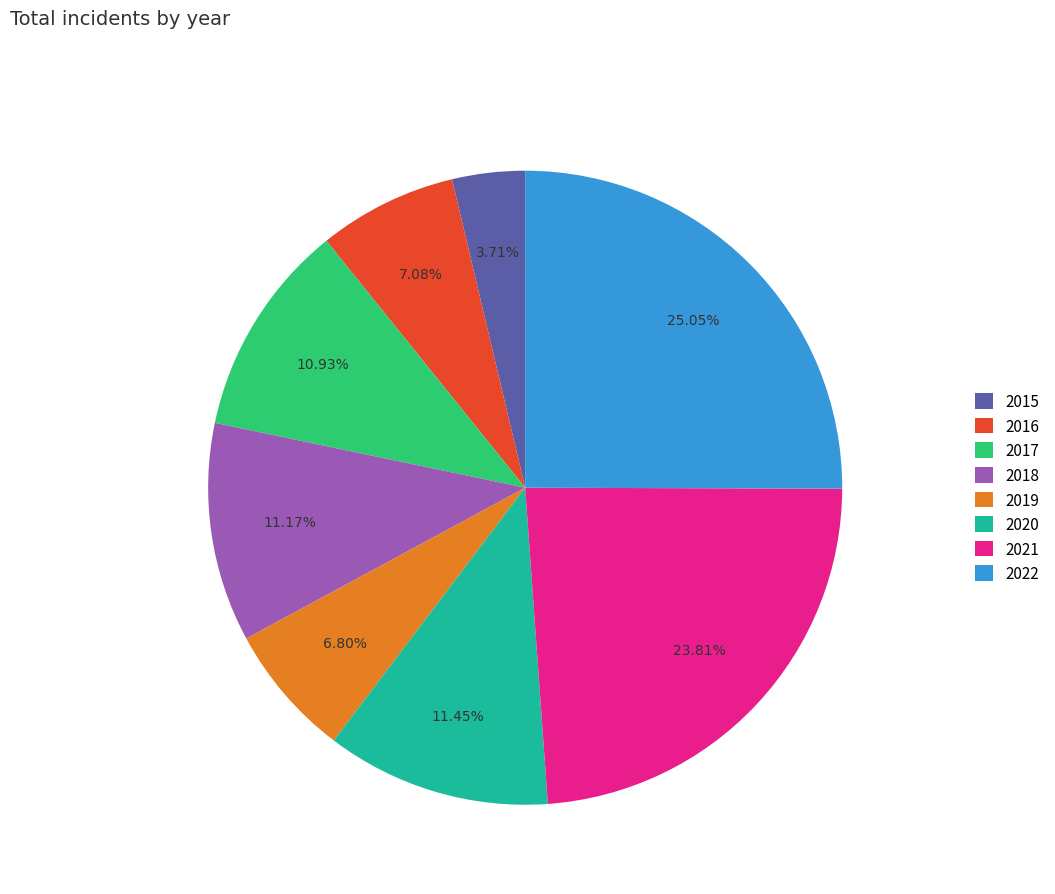

What is the ratio of the value at 2021 to the value at 2017?

2.2